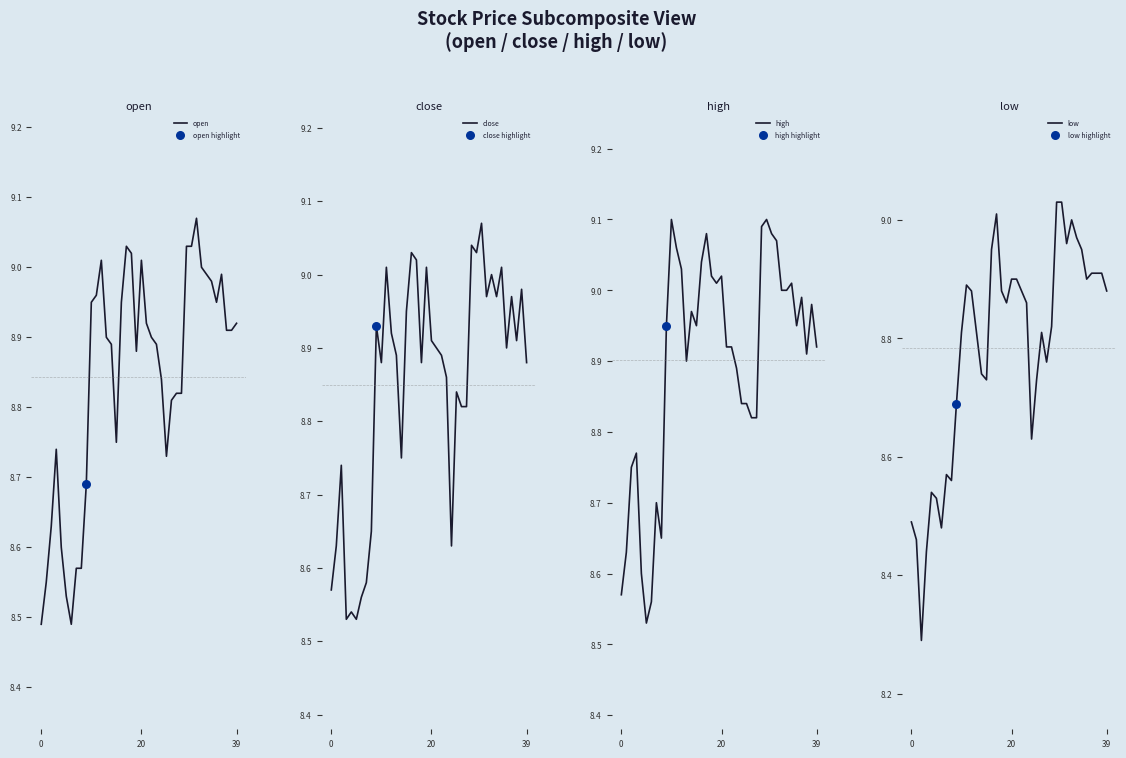

Which series has the widest spread of Y values?

low